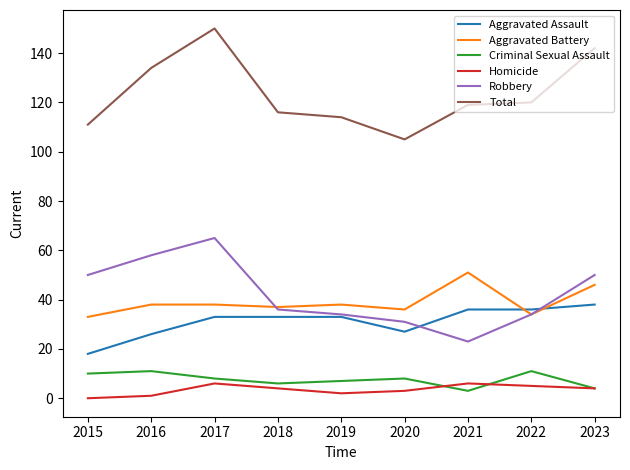

Which series changed the most between 2016 and 2020?

Total